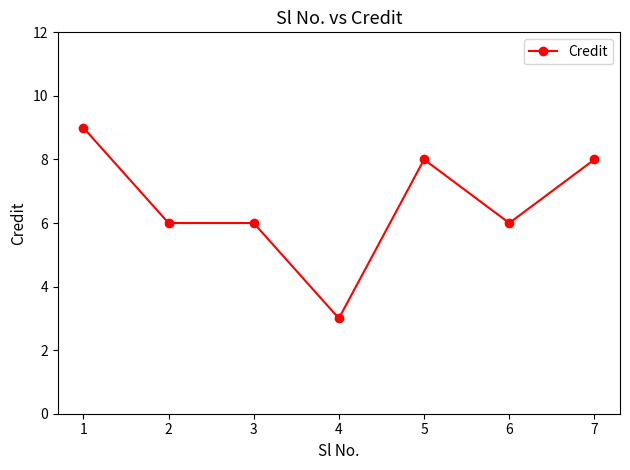

True or false: there are more than 0 points higher than both neighbors.

True